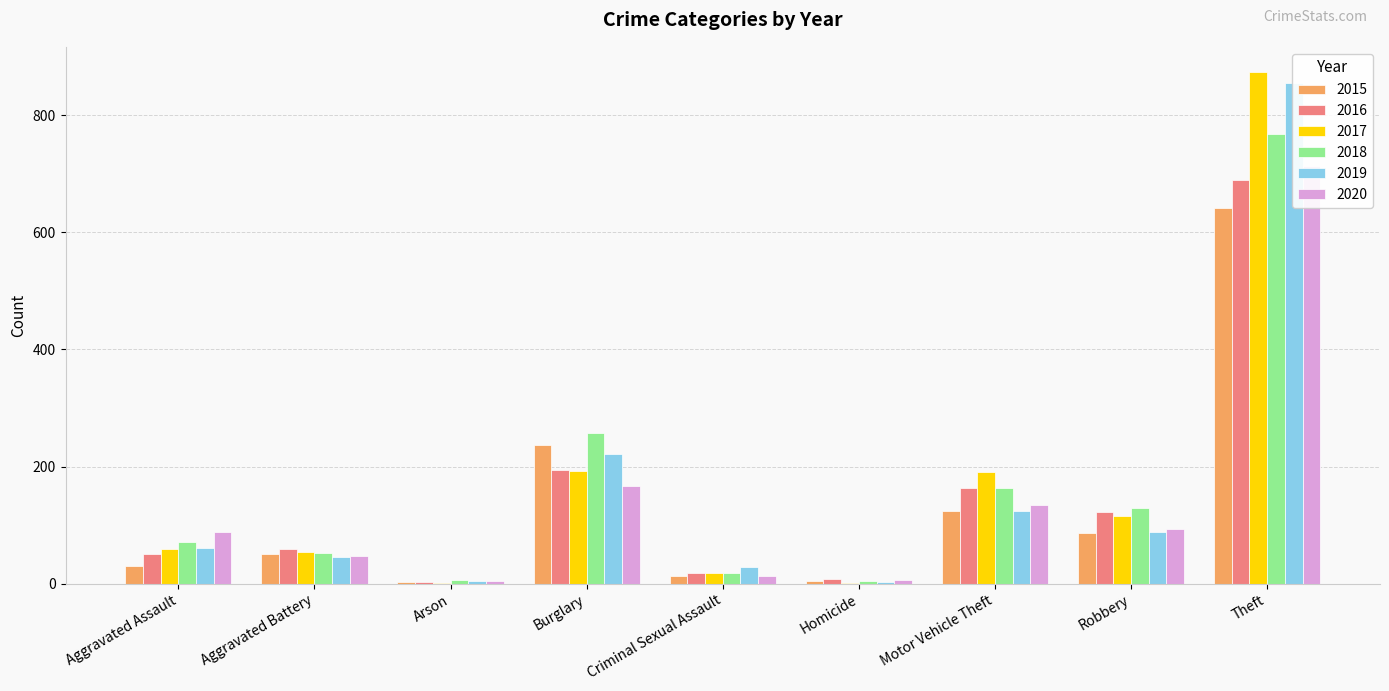

What is the average value of the 2020 series?

141